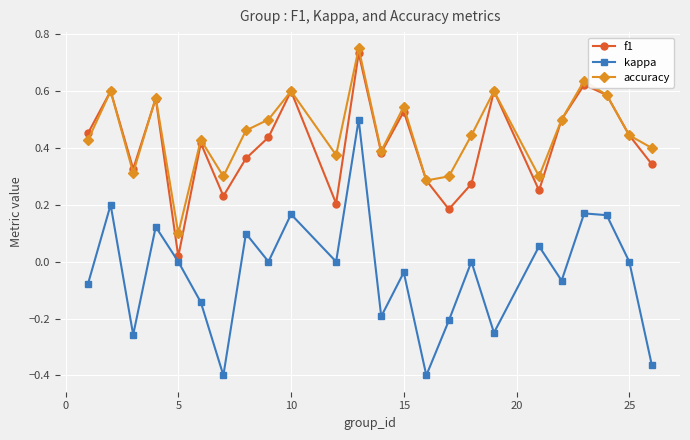

In f1, how many points are lower than both neighbors (excluding endpoints)?

7